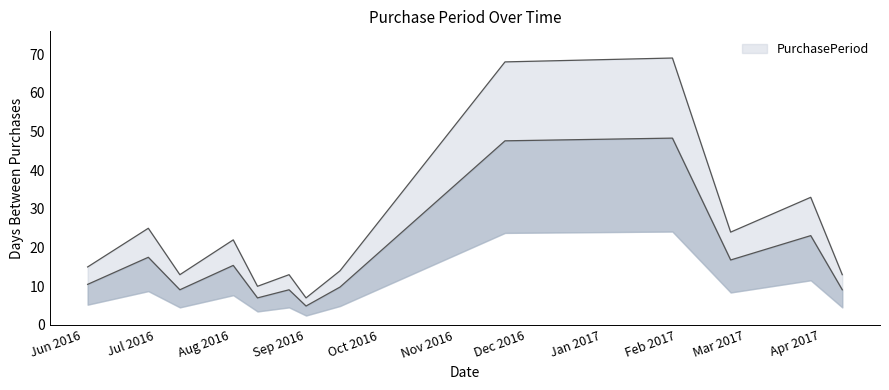

At which category does the data reach its first local peak?

2016-06-28